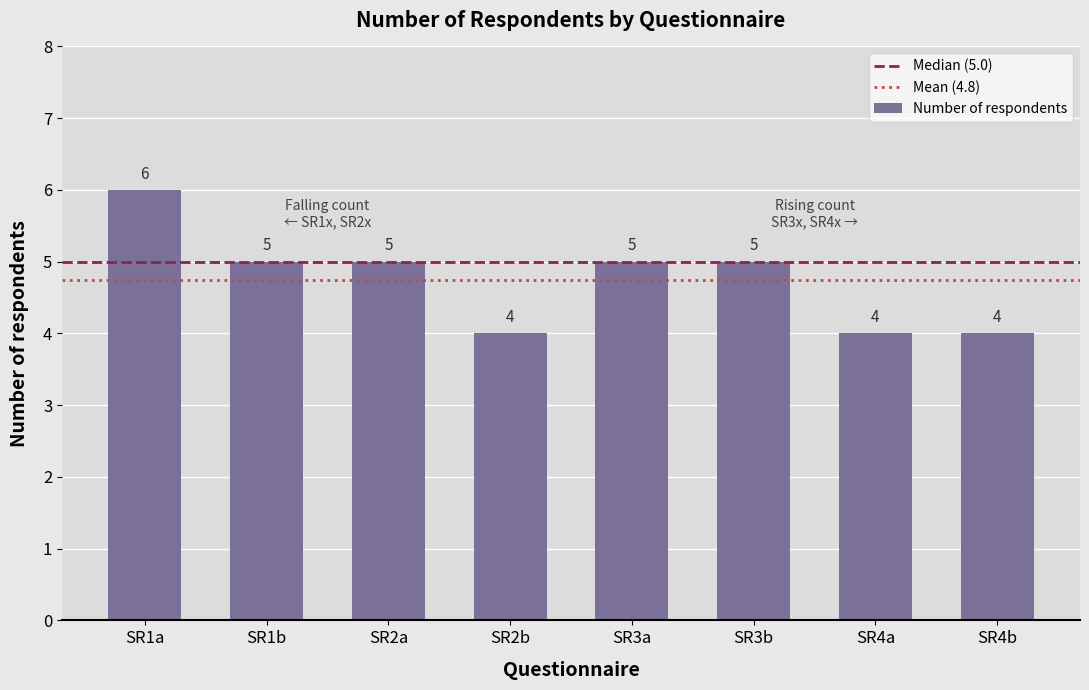

What position from the right is SR3b?

3